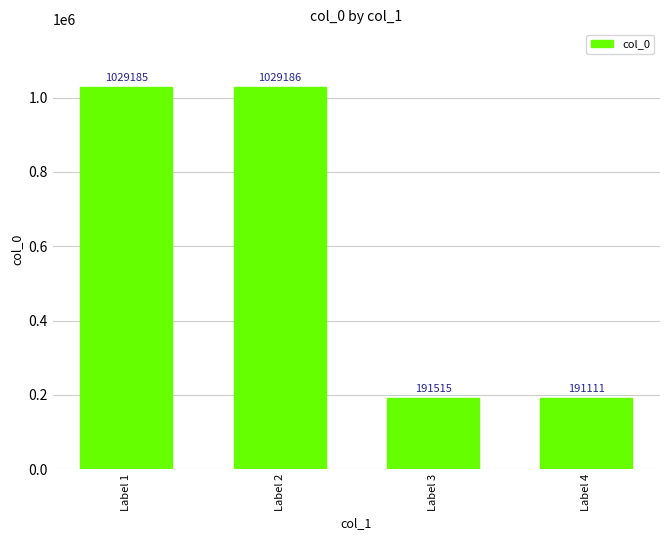

Reading right to left, transcribe all the data shown in this chart.

191111	191515	1029186	1029185